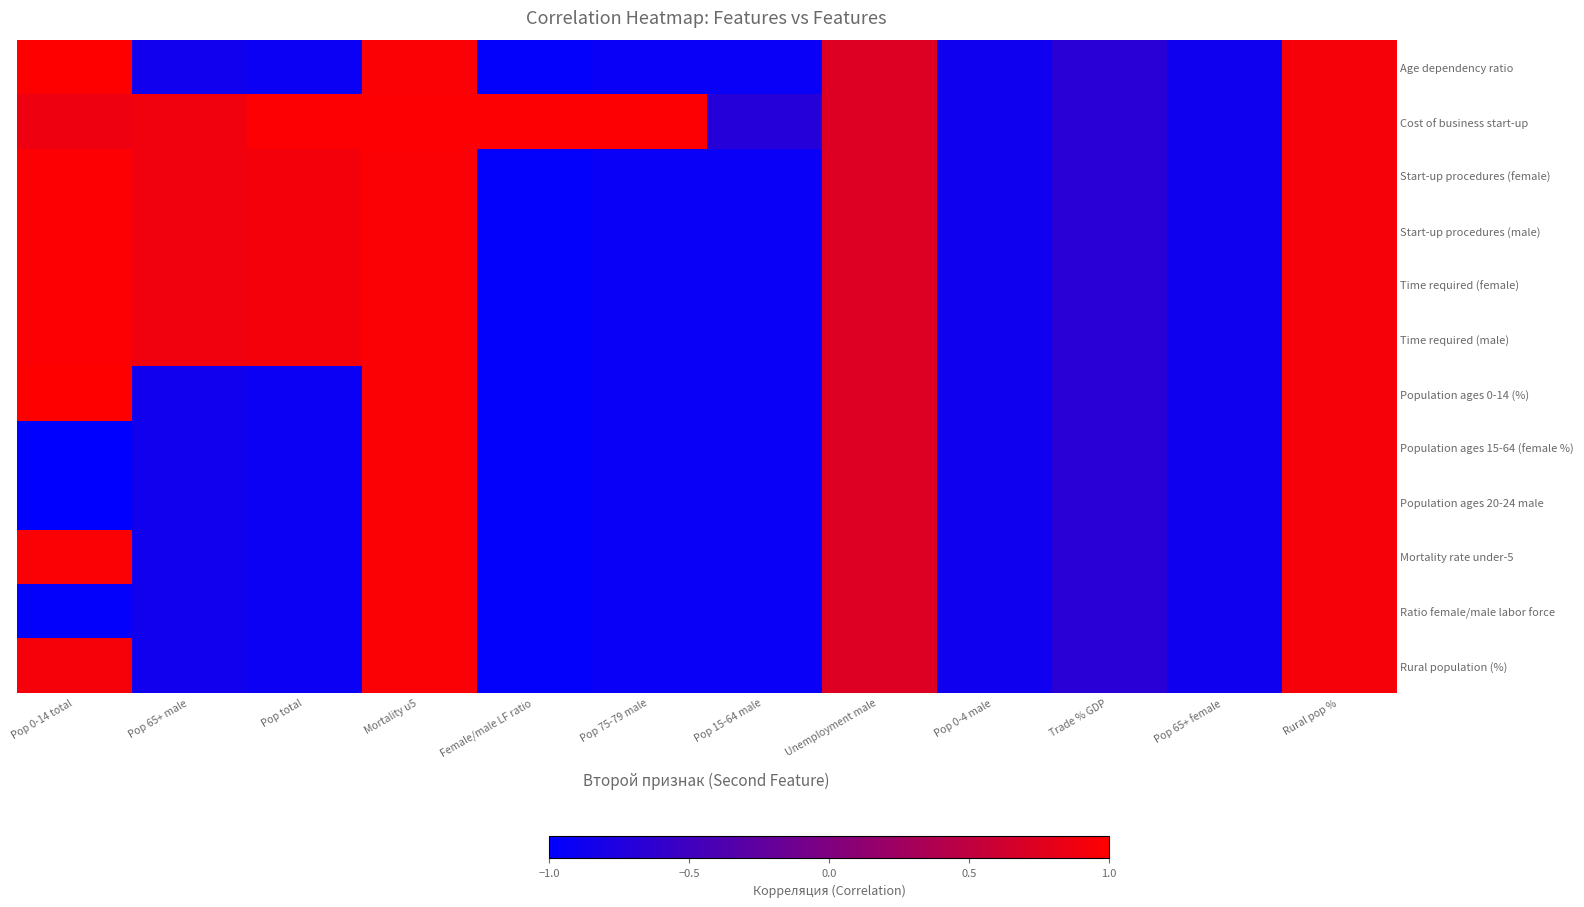

List the series in order of their peak value, lowest first.

Population ages 15-64 (female %), Population ages 20-24 male, Mortality rate under-5, Ratio female/male labor force, Rural population (%), Time required (male), Time required (female), Start-up procedures (female), Cost of business start-up, Start-up procedures (male), Population ages 0-14 (%), Age dependency ratio